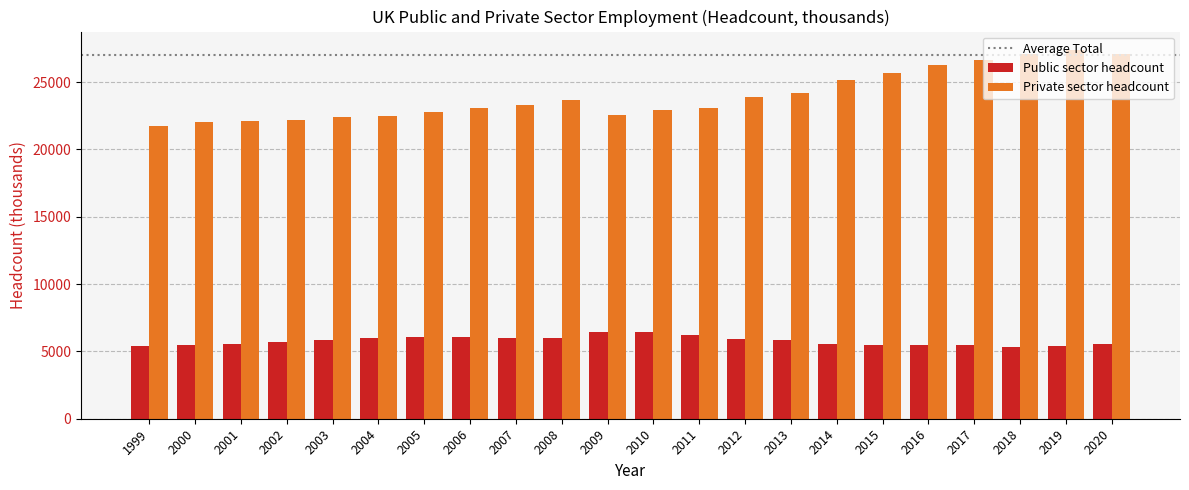

Rank the series by their average value, from highest to lowest.

Private sector headcount, Public sector headcount